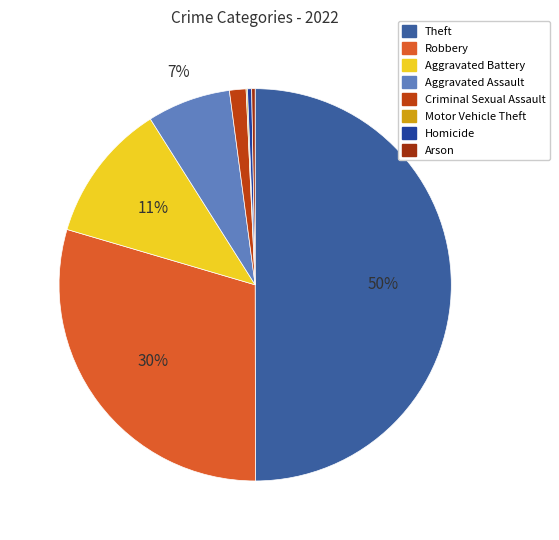

True or false: Robbery accounts for 24% of the total.

False